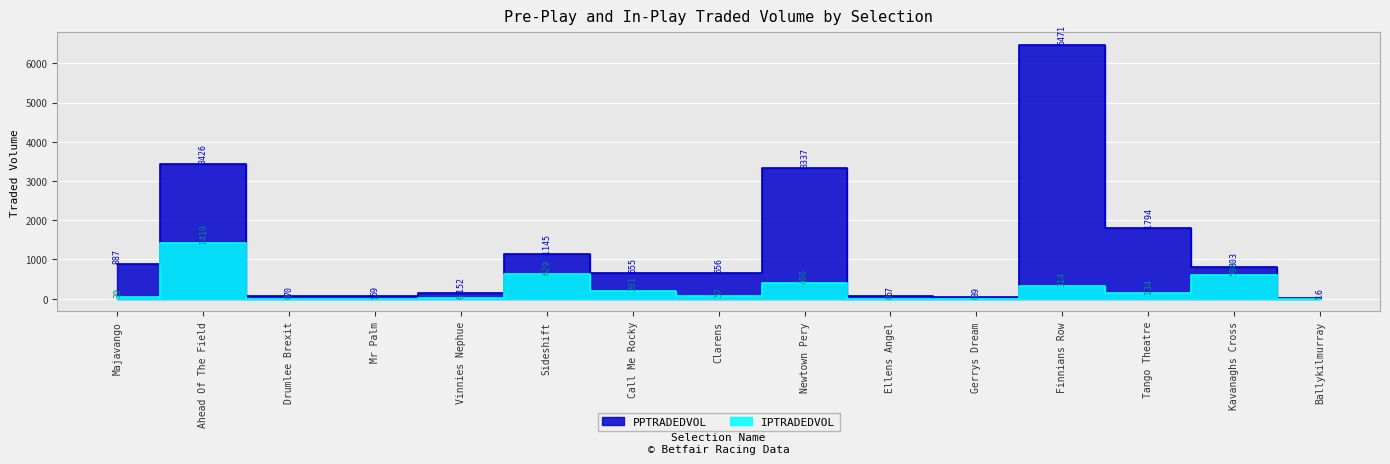

True or false: PPTRADEDVOL and IPTRADEDVOL cross at least once.

False